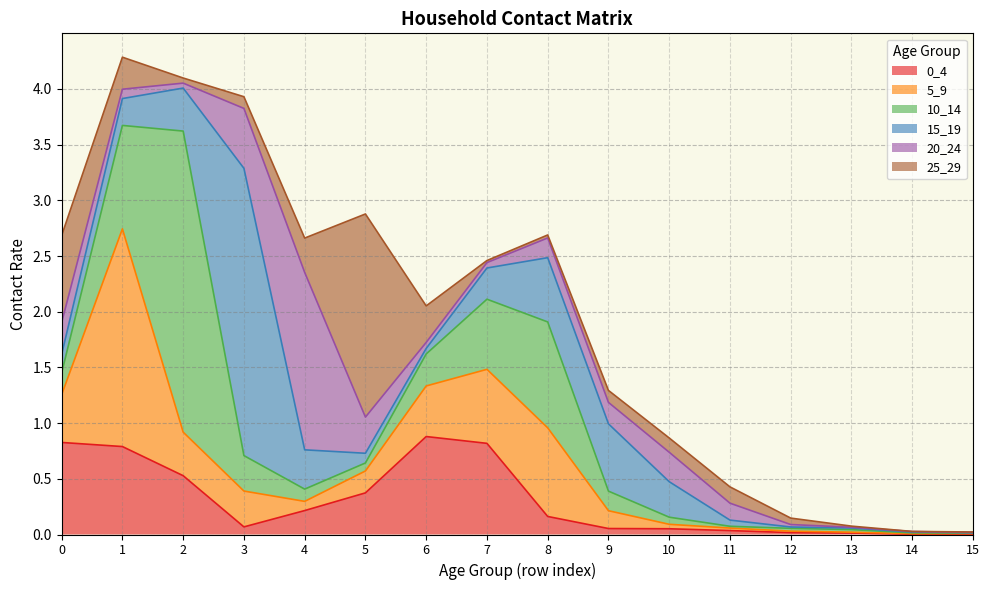

Reading left to right, transcribe all the data shown in this chart.

0_4: 0=0.8	1=0.8	2=0.5	3=0.1	4=0.2	5=0.4	6=0.9	7=0.8	8=0.2	9=0.1	10=0.1	11=0.0	12=0.0	13=0.0	14=0.0	15=0.0
5_9: 0=0.4	1=2.0	2=0.4	3=0.3	4=0.1	5=0.2	6=0.5	7=0.7	8=0.8	9=0.2	10=0.0	11=0.0	12=0.0	13=0.0	14=0.0	15=0.0
10_14: 0=0.2	1=0.9	2=2.7	3=0.3	4=0.1	5=0.1	6=0.3	7=0.6	8=1.0	9=0.2	10=0.1	11=0.0	12=0.0	13=0.0	14=0.0	15=0.0
15_19: 0=0.2	1=0.2	2=0.4	3=2.6	4=0.4	5=0.1	6=0.0	7=0.3	8=0.6	9=0.6	10=0.3	11=0.1	12=0.0	13=0.0	14=0.0	15=0.0
20_24: 0=0.3	1=0.1	2=0.0	3=0.5	4=1.6	5=0.3	6=0.1	7=0.0	8=0.2	9=0.2	10=0.3	11=0.2	12=0.0	13=0.0	14=0.0	15=0.0
25_29: 0=0.8	1=0.3	2=0.0	3=0.1	4=0.3	5=1.8	6=0.3	7=0.0	8=0.0	9=0.1	10=0.1	11=0.1	12=0.1	13=0.0	14=0.0	15=0.0